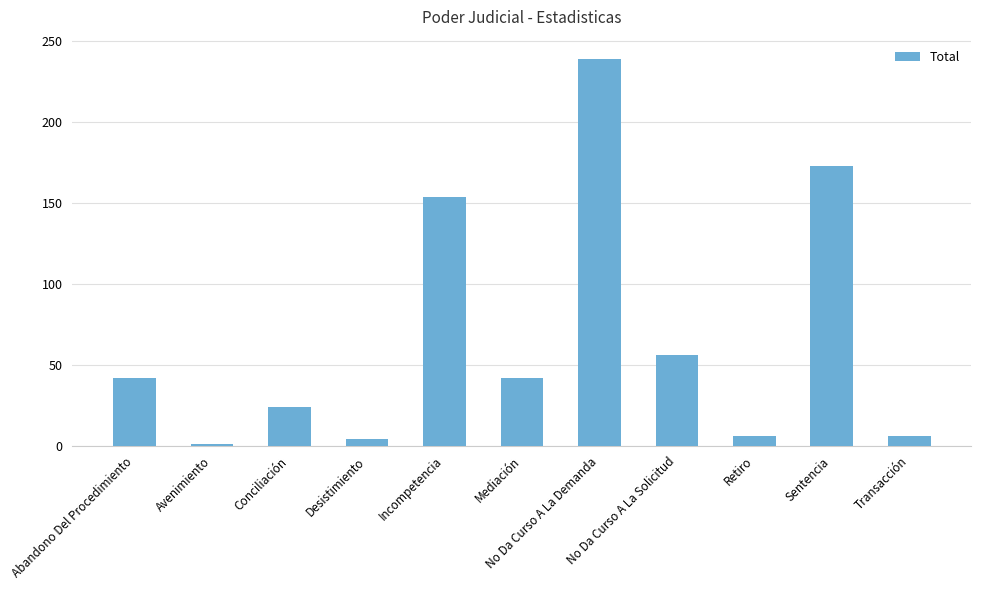

Which category has the lowest value across all series?

Avenimiento